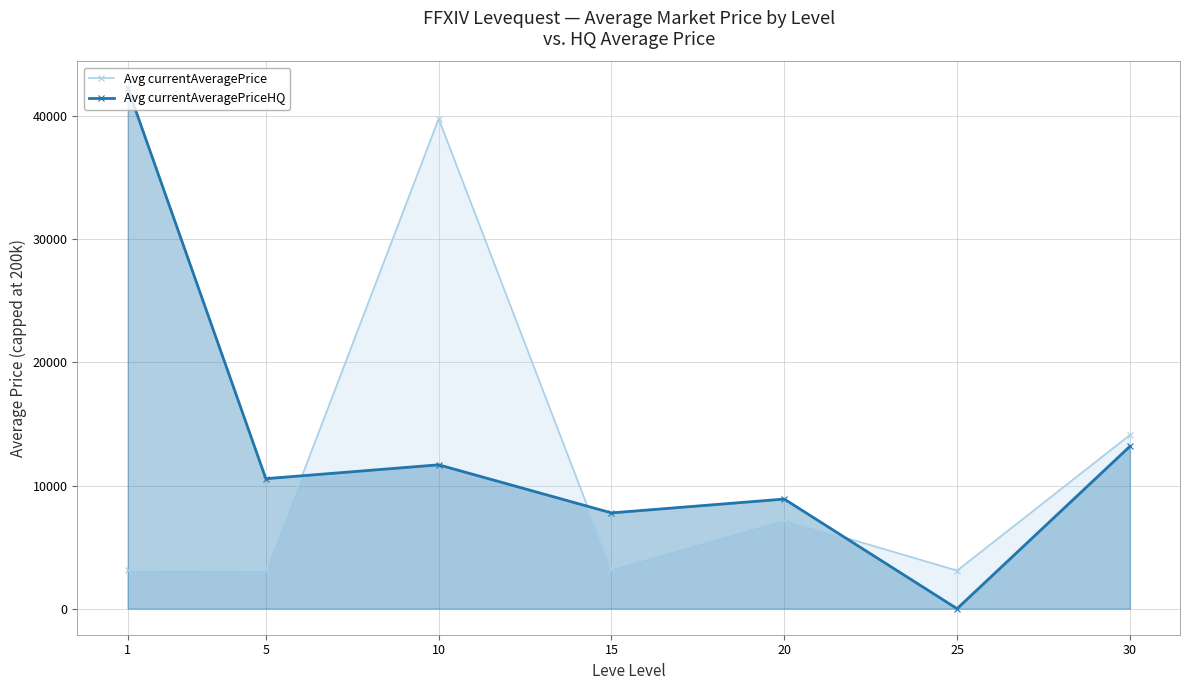

Which category has the lowest value across all series?

25